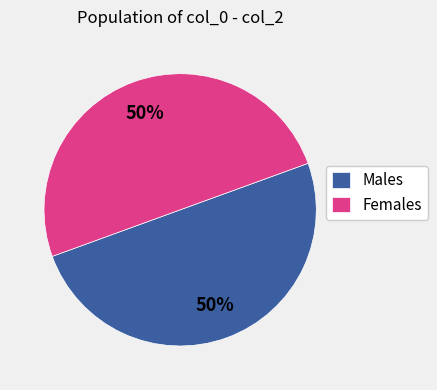

What percentage is the Females slice, to the nearest percent?

50%